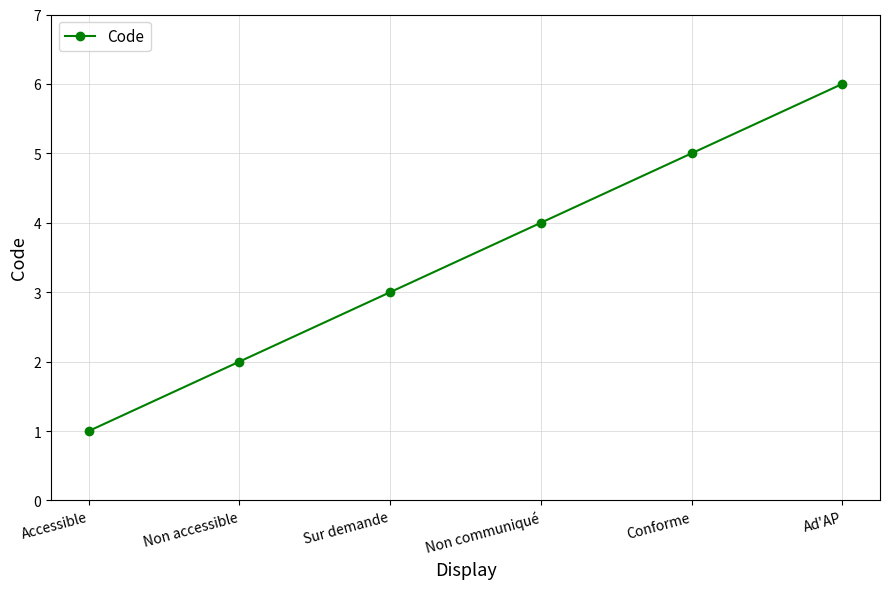

Does the chart have visible grid lines?

Yes